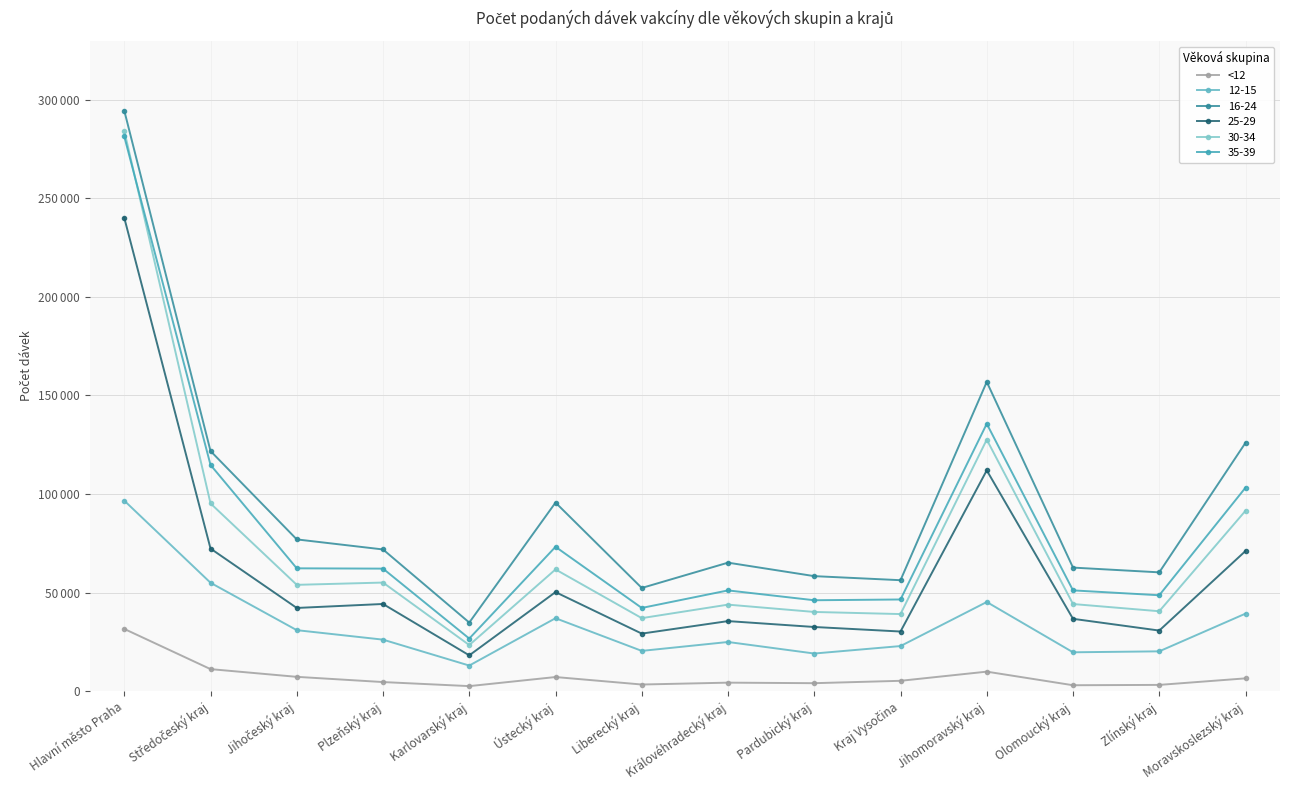

What position from the left is Ústecký kraj?

6